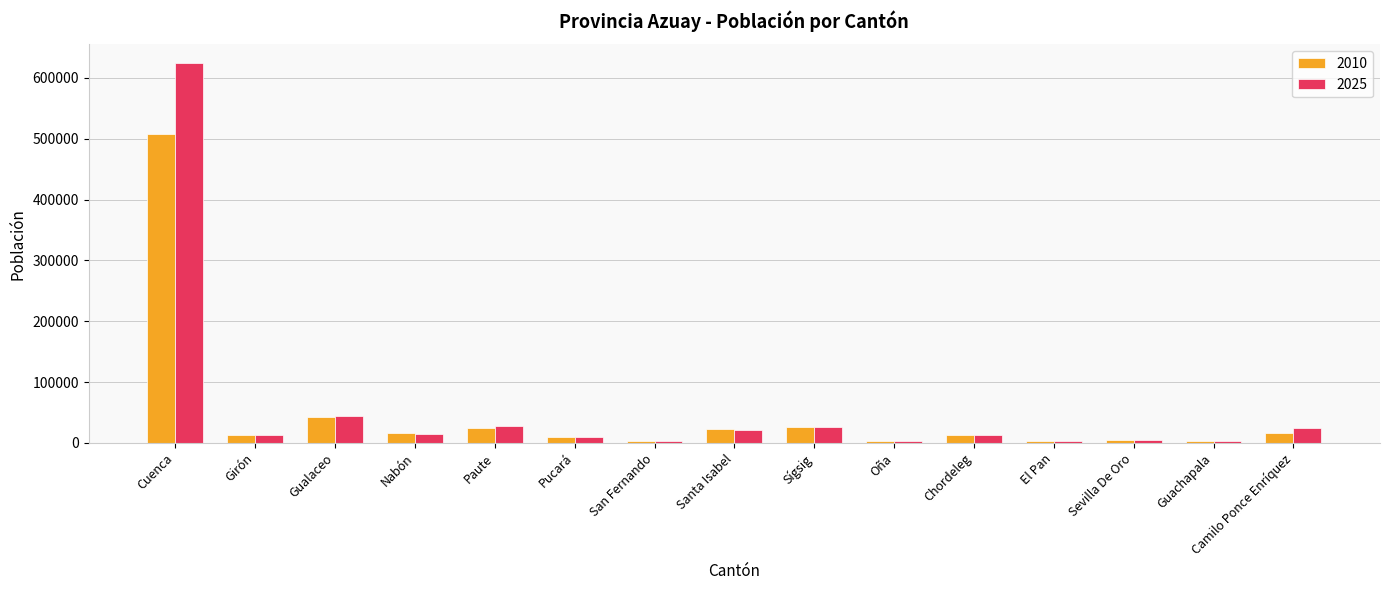

What position from the left is Santa Isabel?

8